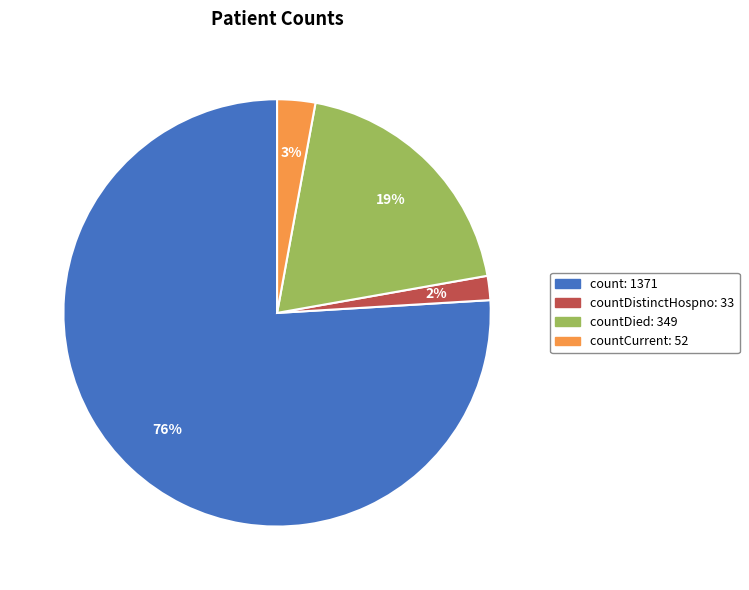

How many slices are in this pie chart?

4